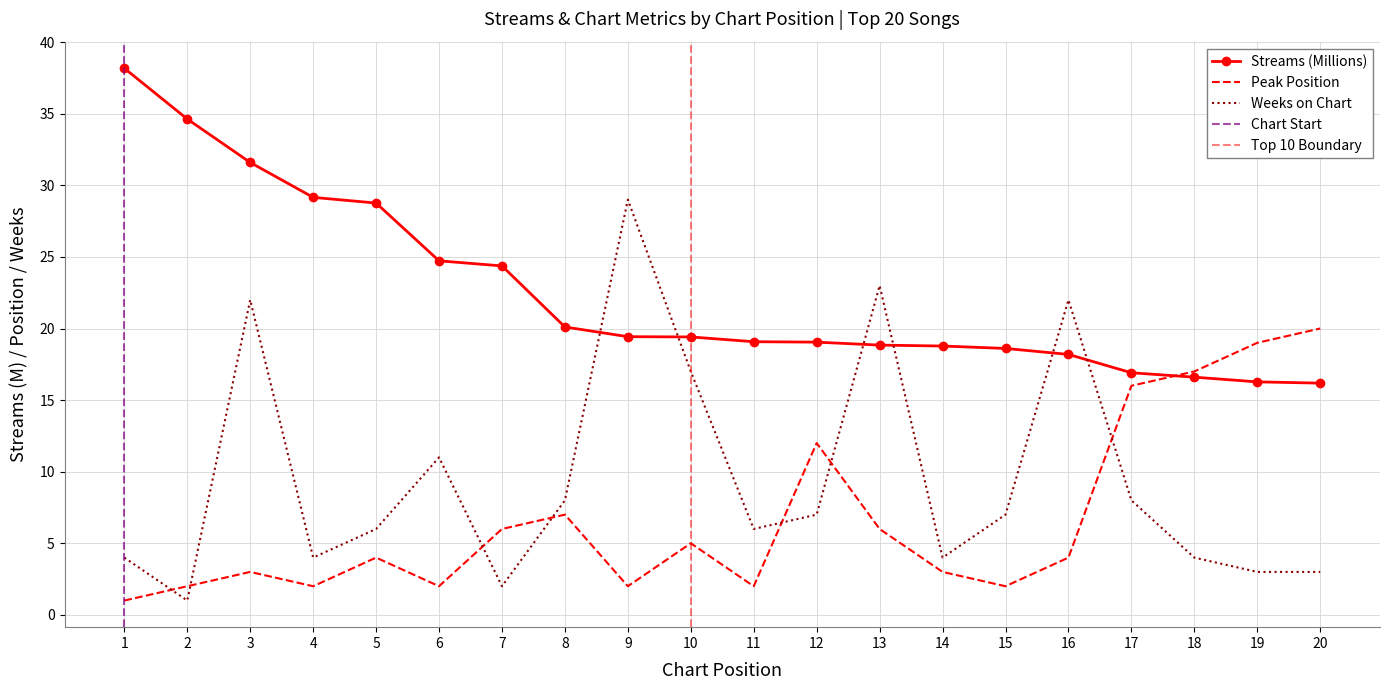

Reading left to right, what are all the values shown in this chart?

streams: 38.2	34.6	31.6	29.2	28.8	24.7	24.4	20.1	19.4	19.4	19.1	19.0	18.8	18.8	18.6	18.2	16.9	16.6	16.3	16.2
peak_position: 1.0	2.0	3.0	2.0	4.0	2.0	6.0	7.0	2.0	5.0	2.0	12.0	6.0	3.0	2.0	4.0	16.0	17.0	19.0	20.0
weeks_on_chart: 4.0	1.0	22.0	4.0	6.0	11.0	2.0	8.0	29.0	17.0	6.0	7.0	23.0	4.0	7.0	22.0	8.0	4.0	3.0	3.0